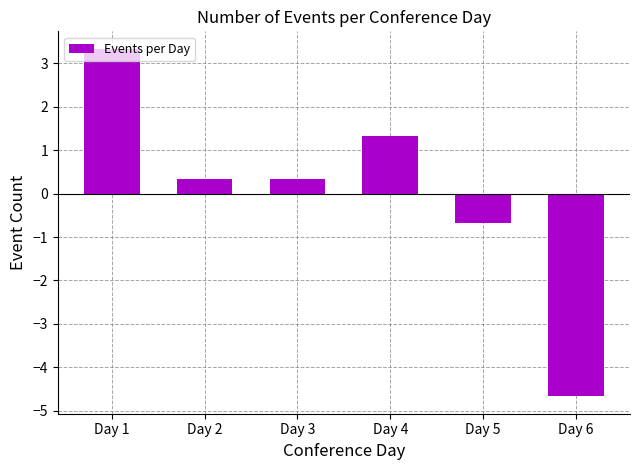

What is the value of the 3rd bar from the left?

0.3